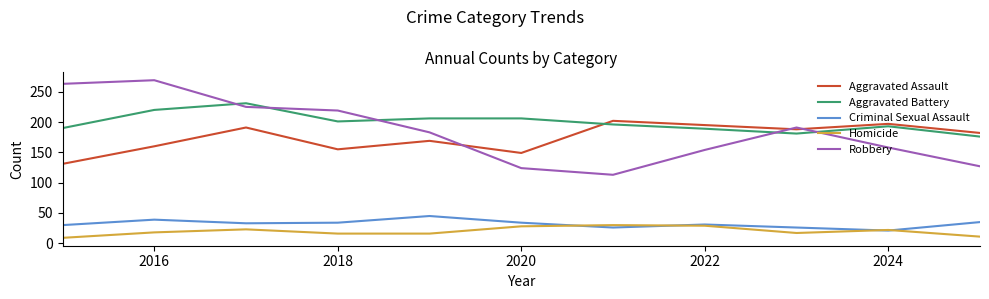

Which series has the widest spread of values?

Robbery